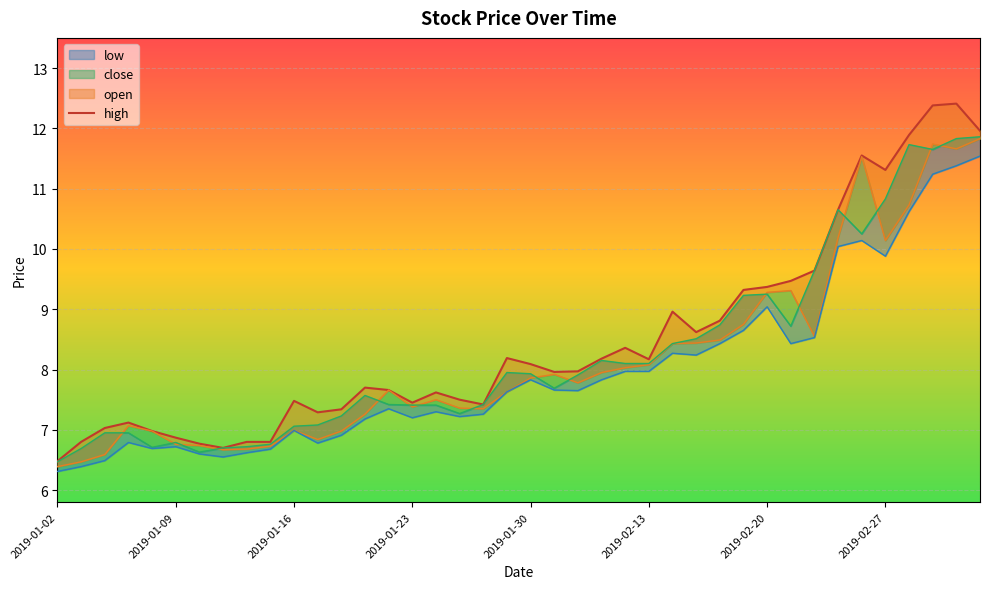

Read the value at 8.

6.8